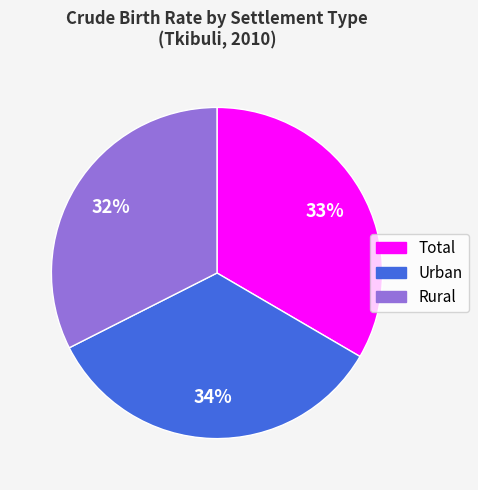

What is the largest slice in the pie chart?

Urban